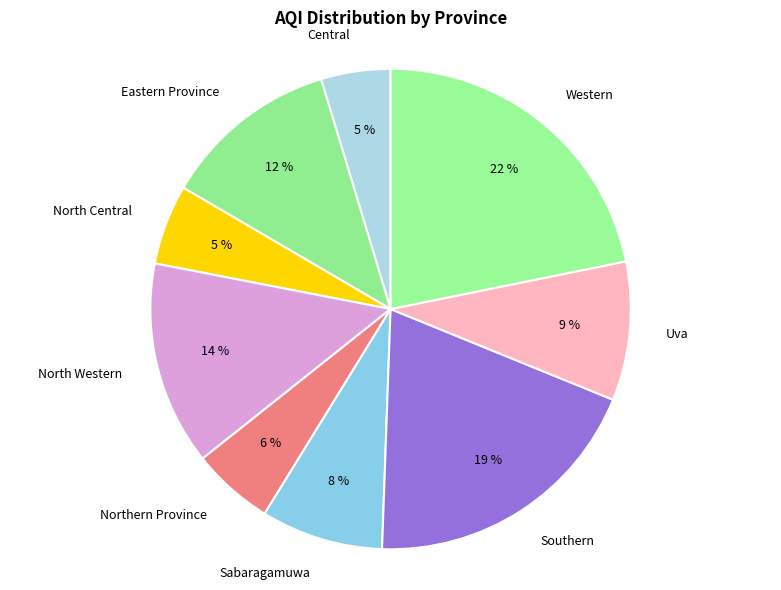

Does any single category account for the majority?

No